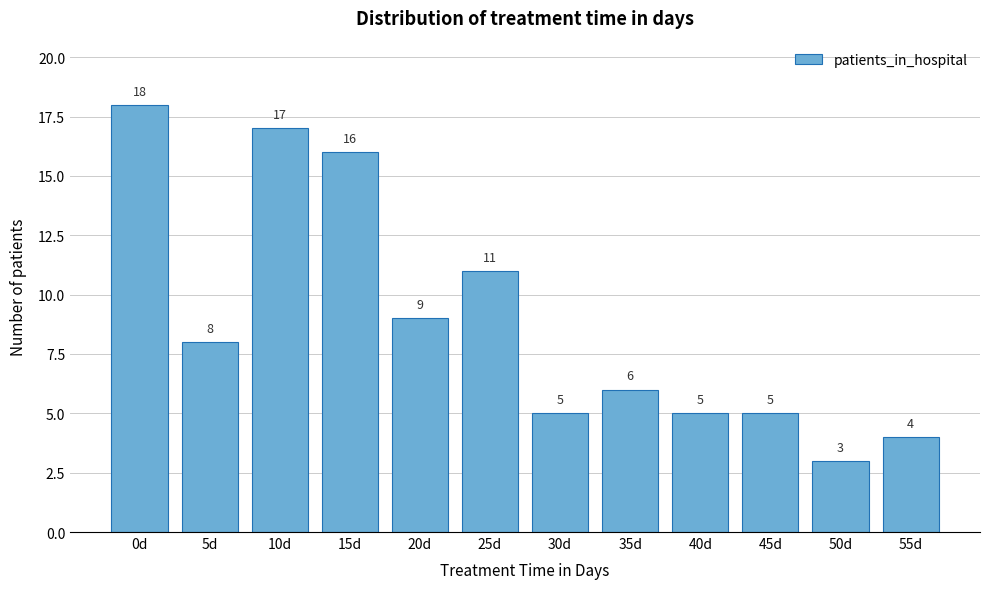

Reading left to right, transcribe all the data shown in this chart.

0d=18	5d=8	10d=17	15d=16	20d=9	25d=11	30d=5	35d=6	40d=5	45d=5	50d=3	55d=4